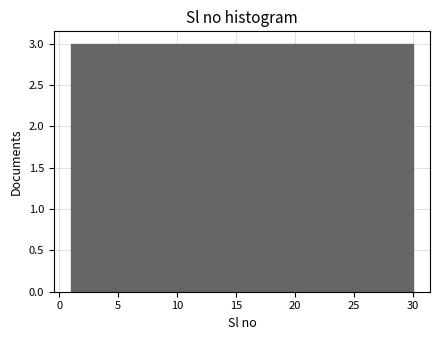

What is the height of the bar covering 21.3 to 24.2 on the x-axis? Neither the bar edges nor the heights are printed on the chart, so give them approximately, as read against the axes.

3